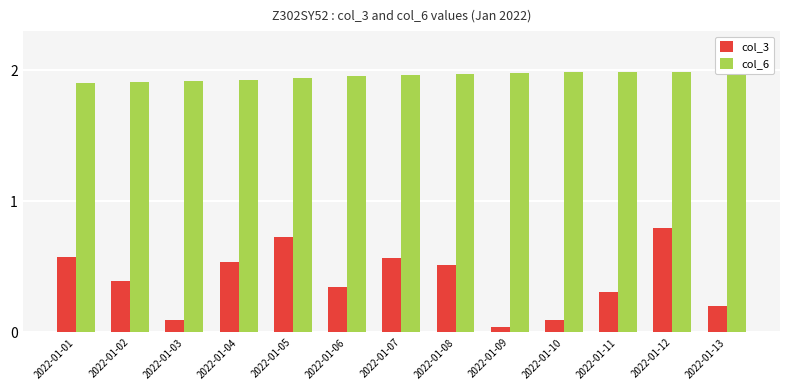

Reading left to right, list all the values displayed in this chart.

col_3: 2022-01-01=0.6	2022-01-02=0.4	2022-01-03=0.1	2022-01-04=0.5	2022-01-05=0.7	2022-01-06=0.3	2022-01-07=0.6	2022-01-08=0.5	2022-01-09=0.0	2022-01-10=0.1	2022-01-11=0.3	2022-01-12=0.8	2022-01-13=0.2
col_6: 2022-01-01=1.9	2022-01-02=1.9	2022-01-03=1.9	2022-01-04=1.9	2022-01-05=1.9	2022-01-06=2.0	2022-01-07=2.0	2022-01-08=2.0	2022-01-09=2.0	2022-01-10=2.0	2022-01-11=2.0	2022-01-12=2.0	2022-01-13=2.0